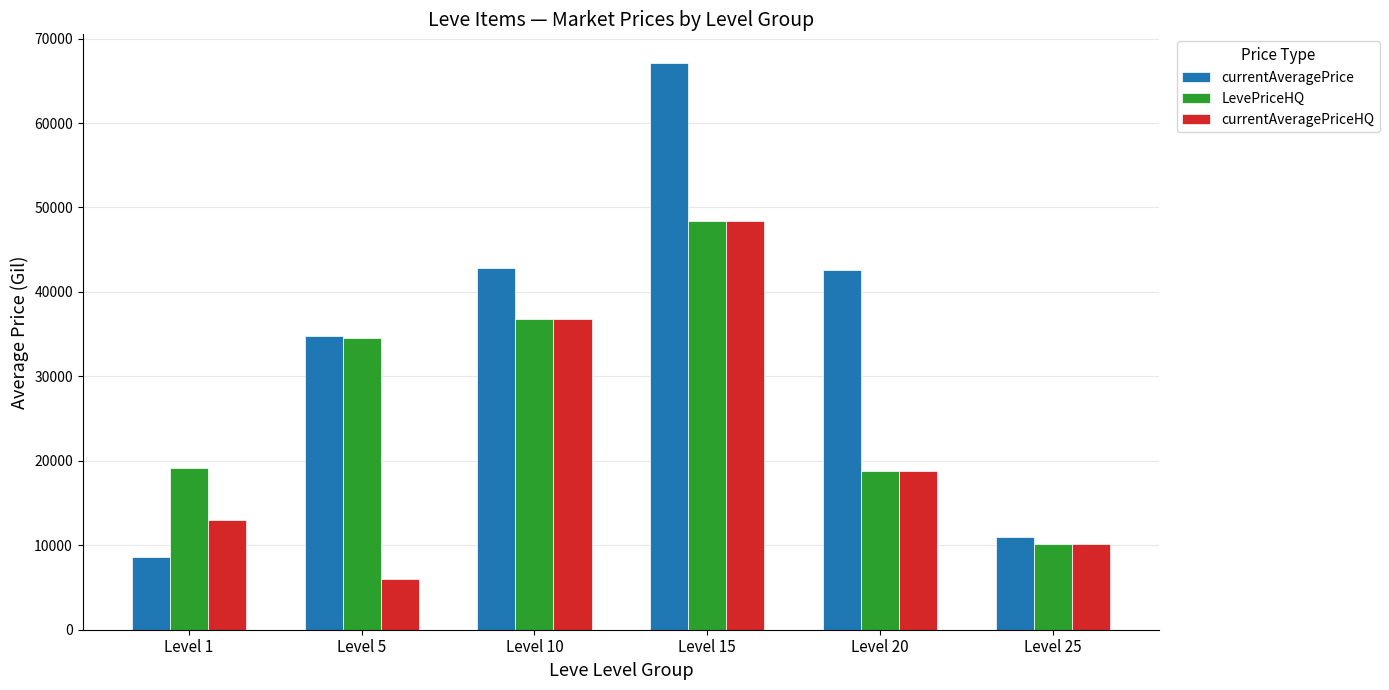

What is the value of the currentAveragePriceHQ bar at the 4th from the left?

48353.6